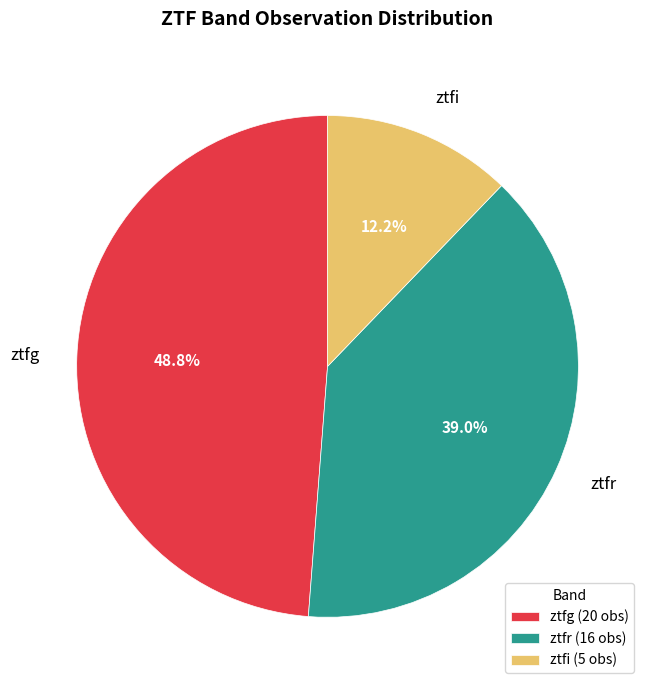

Count the number of slices in the pie.

3